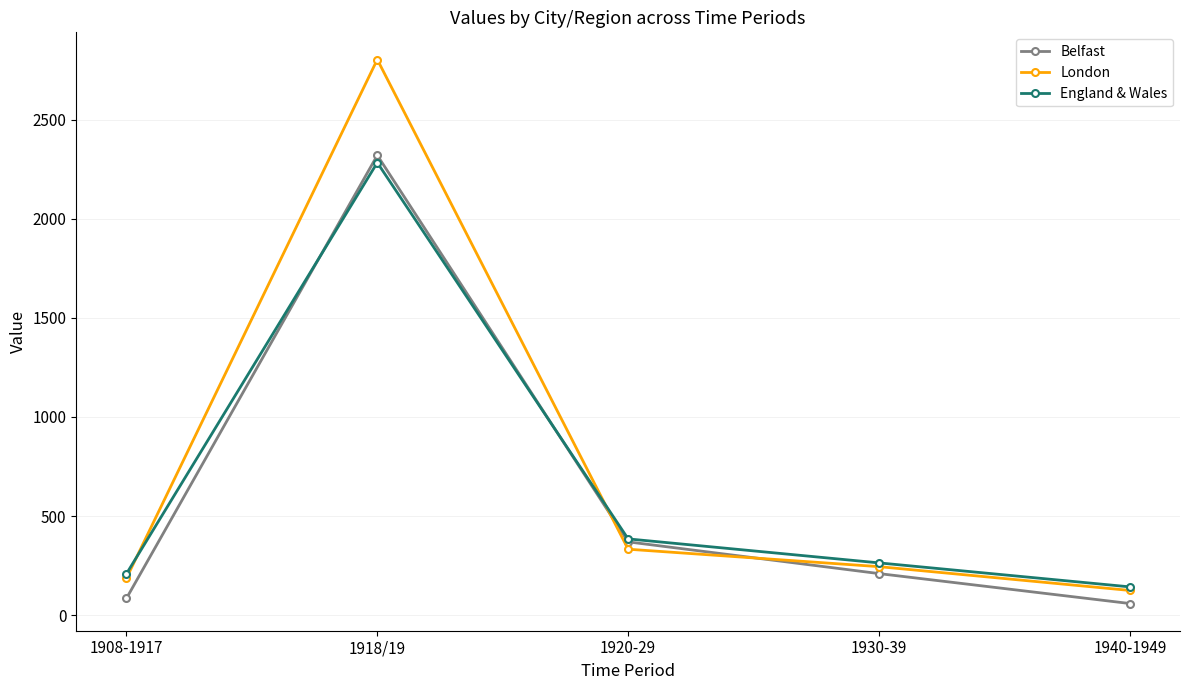

How many times do Belfast and England & Wales cross each other?

2